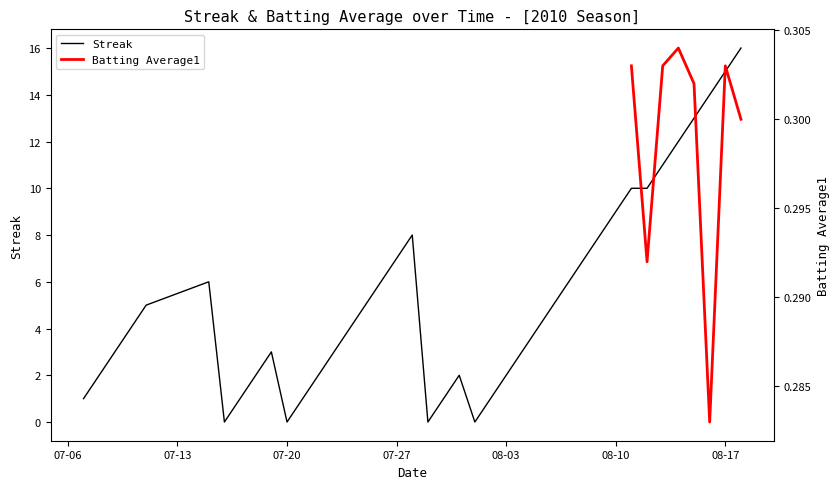

What is the difference between the second highest and minimum values?

15